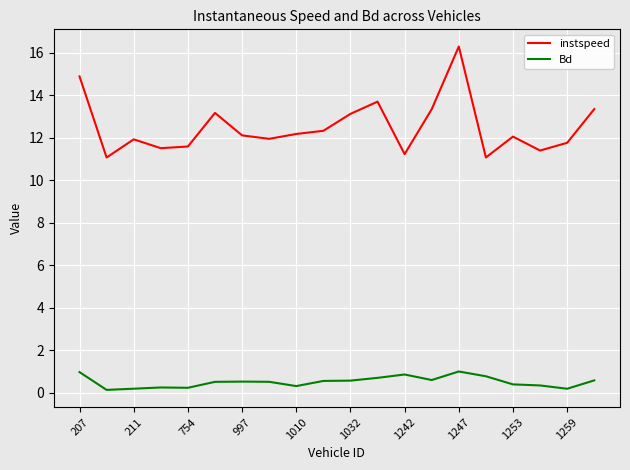

Rank the series by their average value, from lowest to highest.

Bd, instspeed